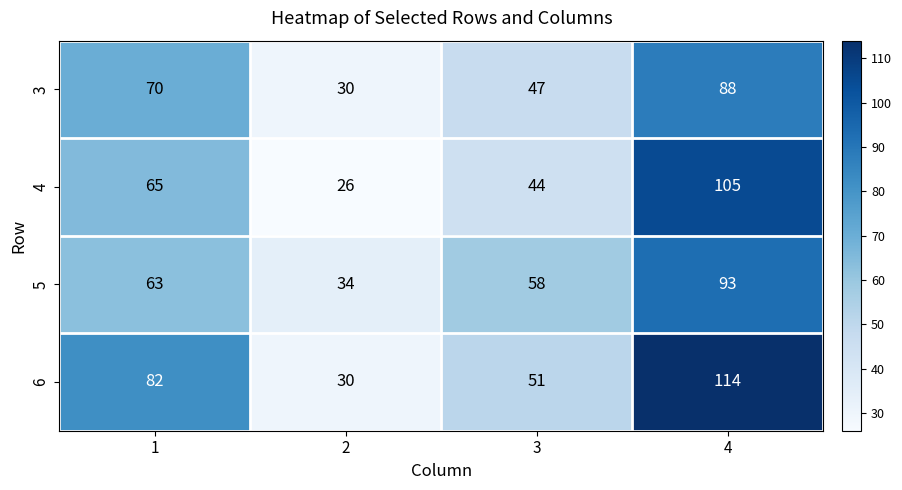

Read the 5 value at 3, to the nearest 5.

60